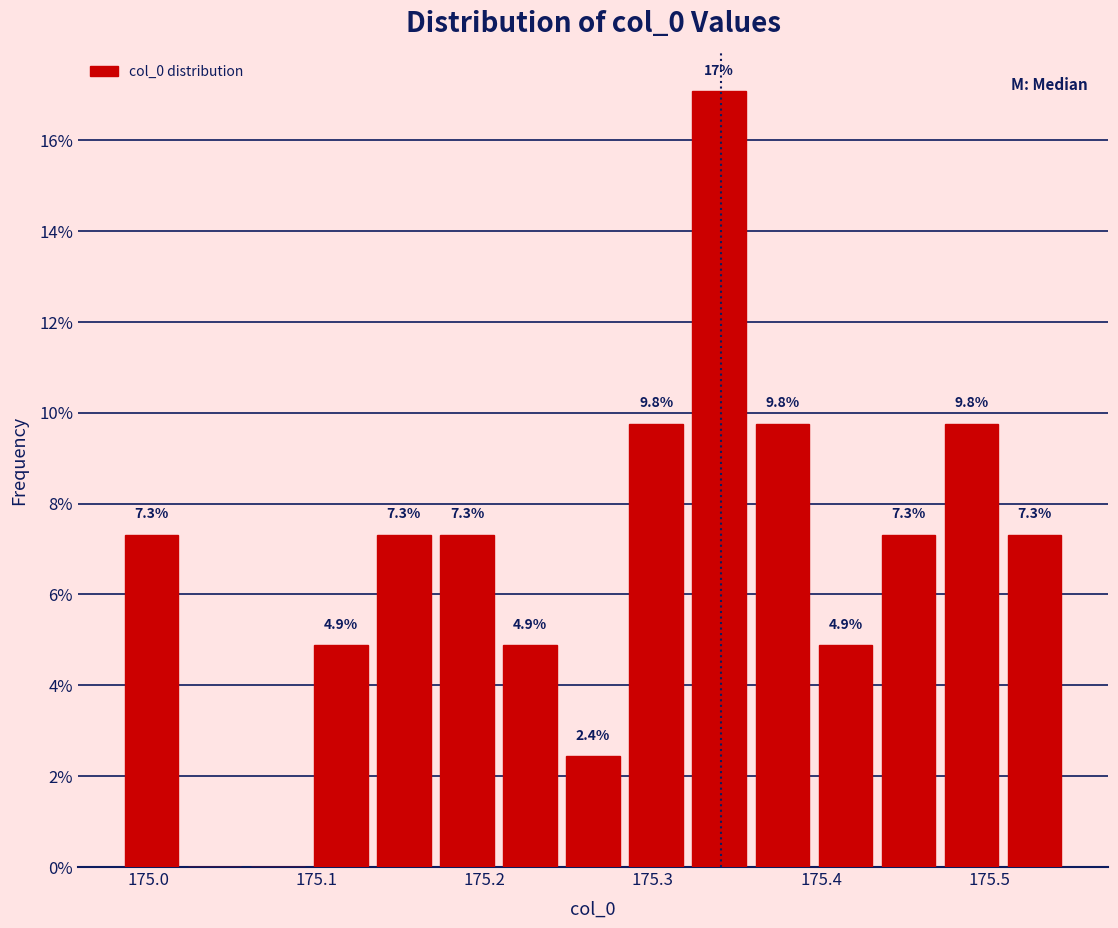

Read against the x-axis, roughly where is the centre of the tallest bar?

175.34